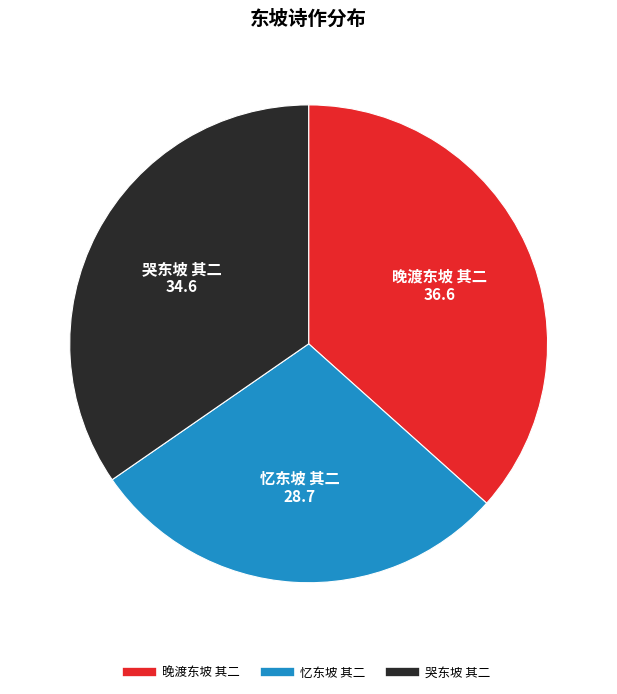

Which slice is the largest?

晚渡东坡 其二